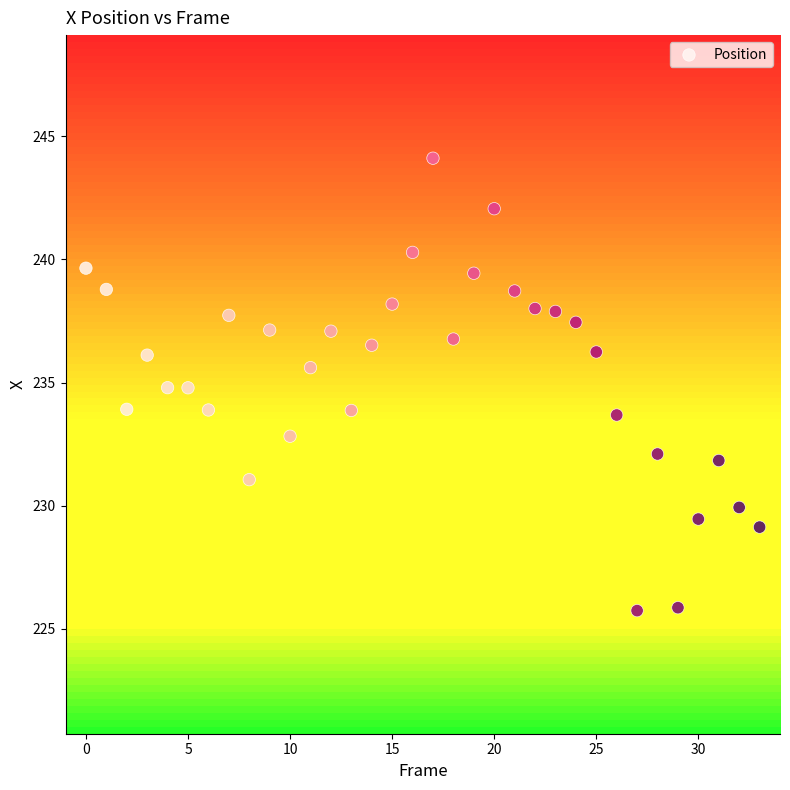

What is the range of Y values (max minus min)?

18.4